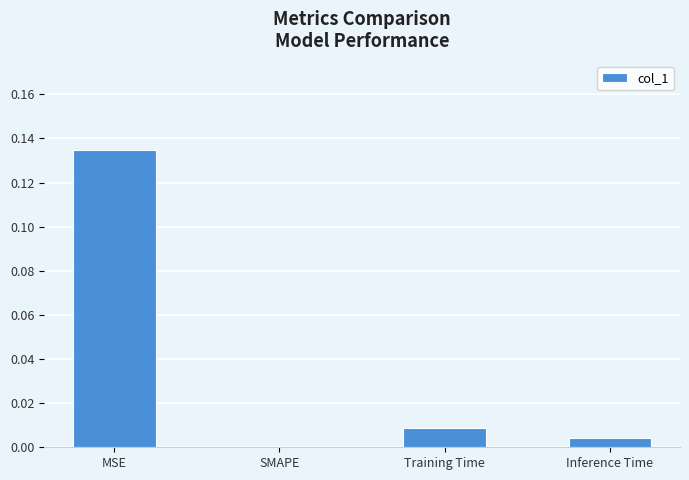

True or false: the data shows 0.2 at MSE.

False